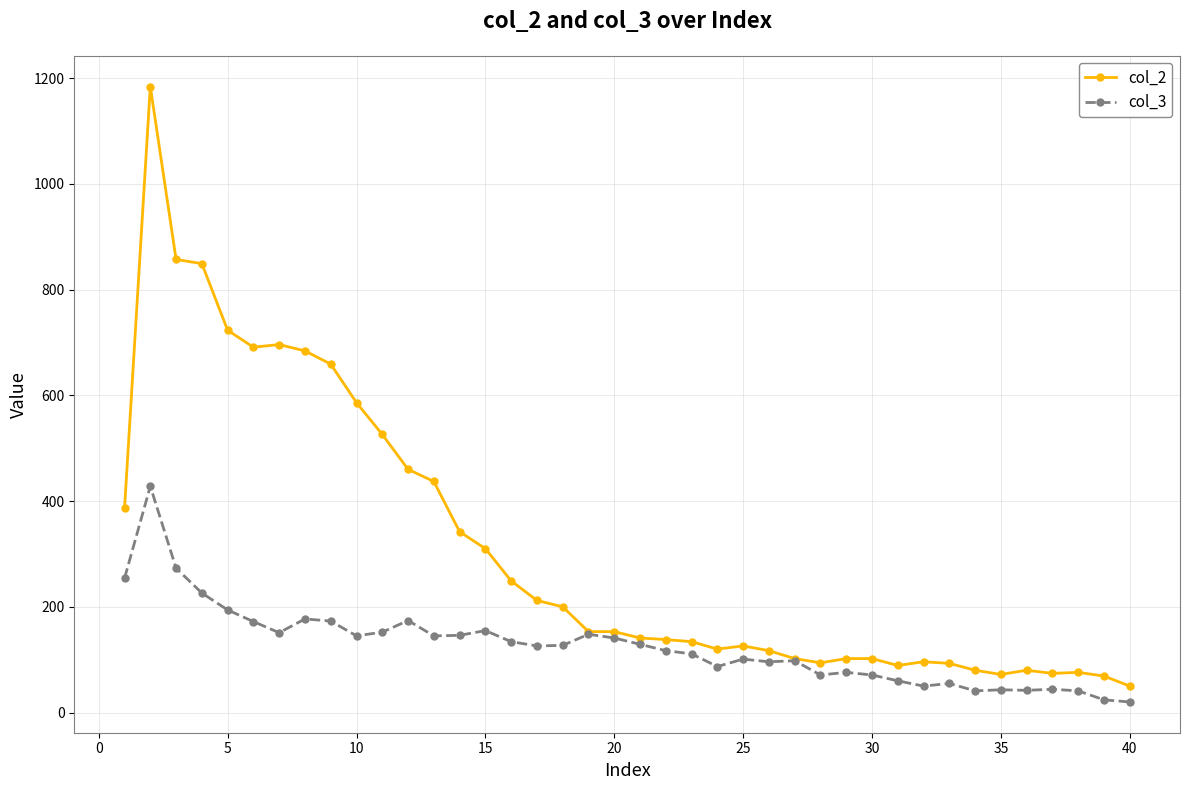

List the series in order of their peak value, highest first.

col_2, col_3